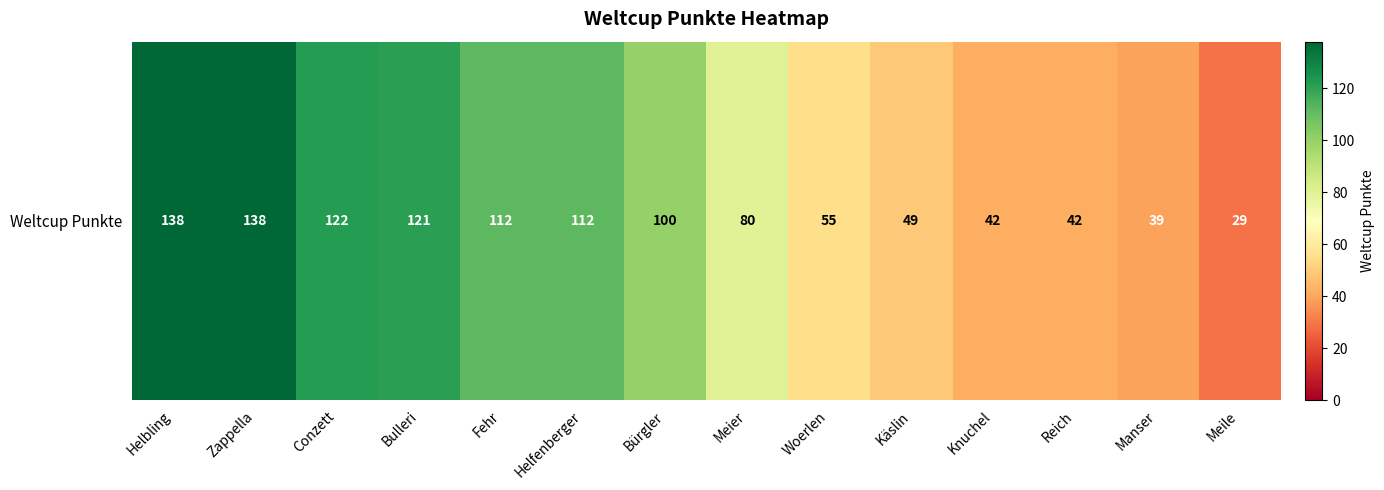

True or false: the data shows 15 at Woerlen.

False